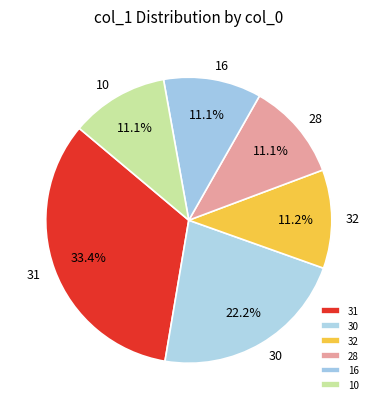

How much of the chart is everything except 28?

88.9%